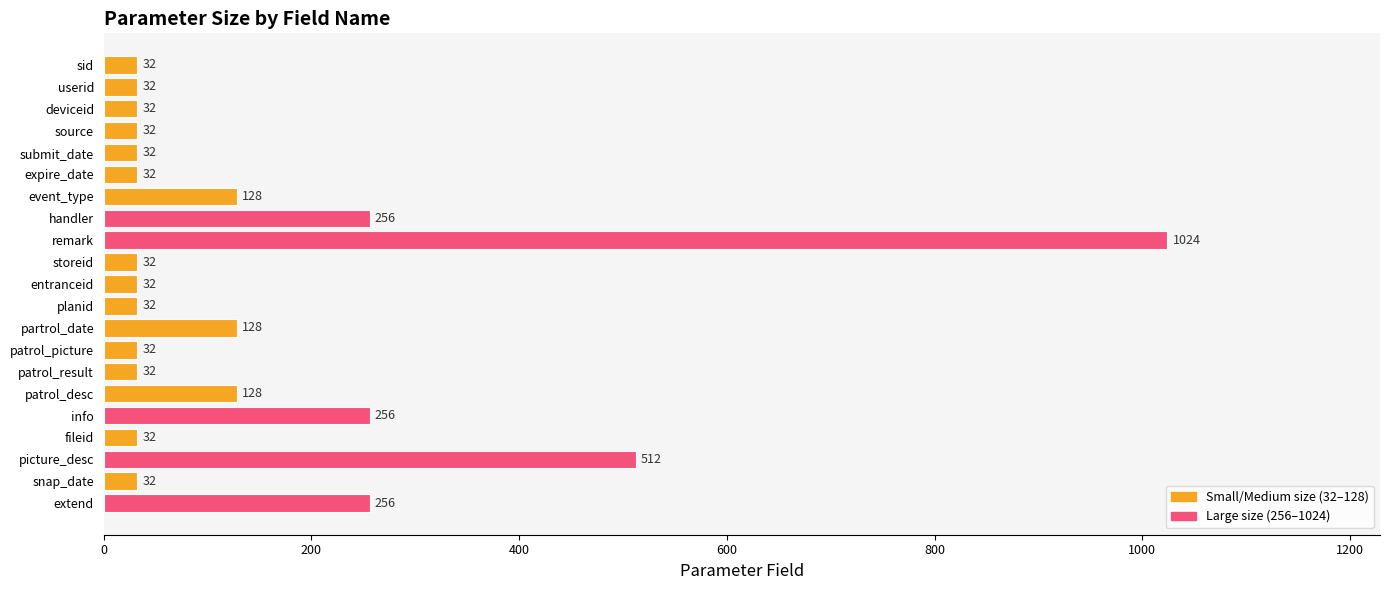

Reading bottom to top, what are all the values shown in this chart?

extend=256	snap_date=32	picture_desc=512	fileid=32	info=256	patrol_desc=128	patrol_result=32	patrol_picture=32	partrol_date=128	planid=32	entranceid=32	storeid=32	remark=1024	handler=256	event_type=128	expire_date=32	submit_date=32	source=32	deviceid=32	userid=32	sid=32